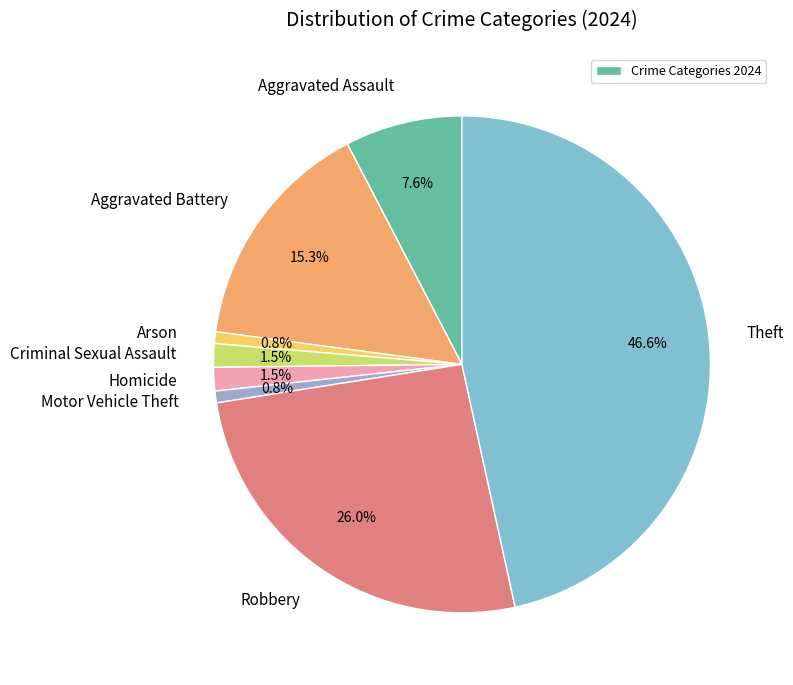

Does any single category account for the majority?

No